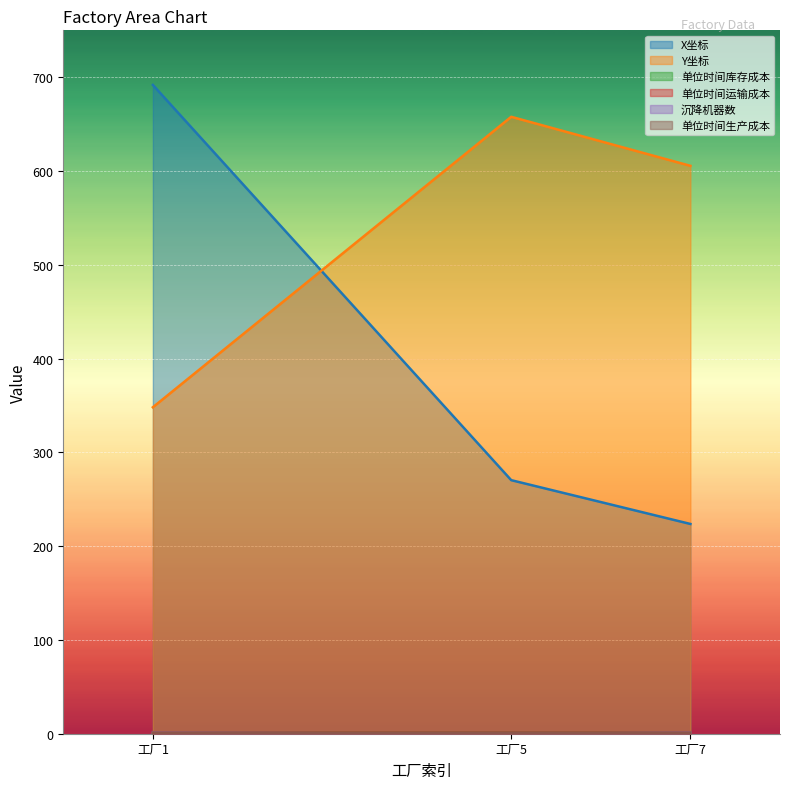

What is the value of the 单位时间生产成本 point at the 1st from the left?

1.0